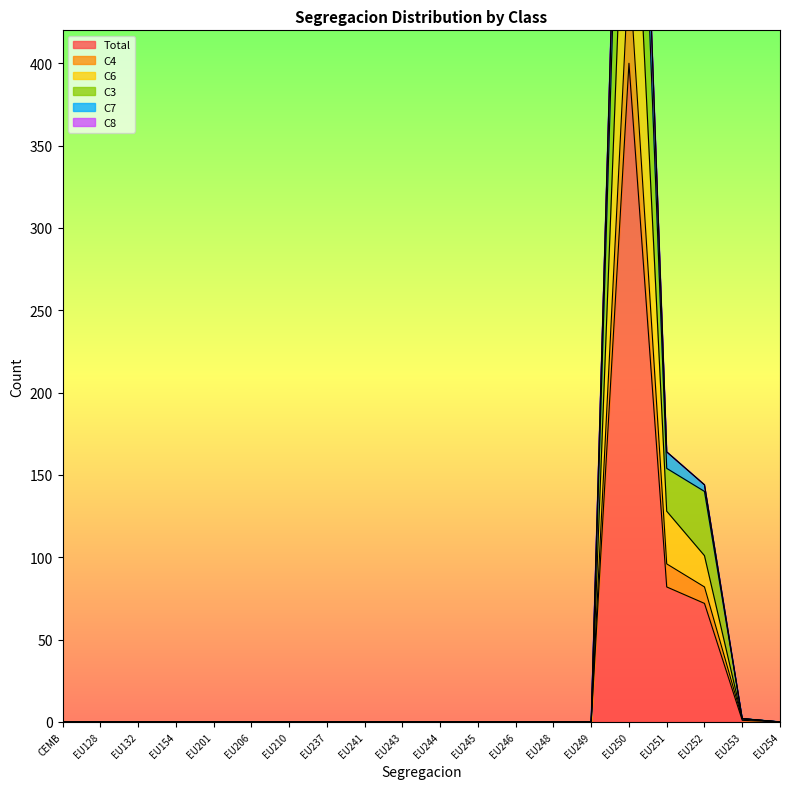

The C4 series shows 179 at EU128. True or false?

False